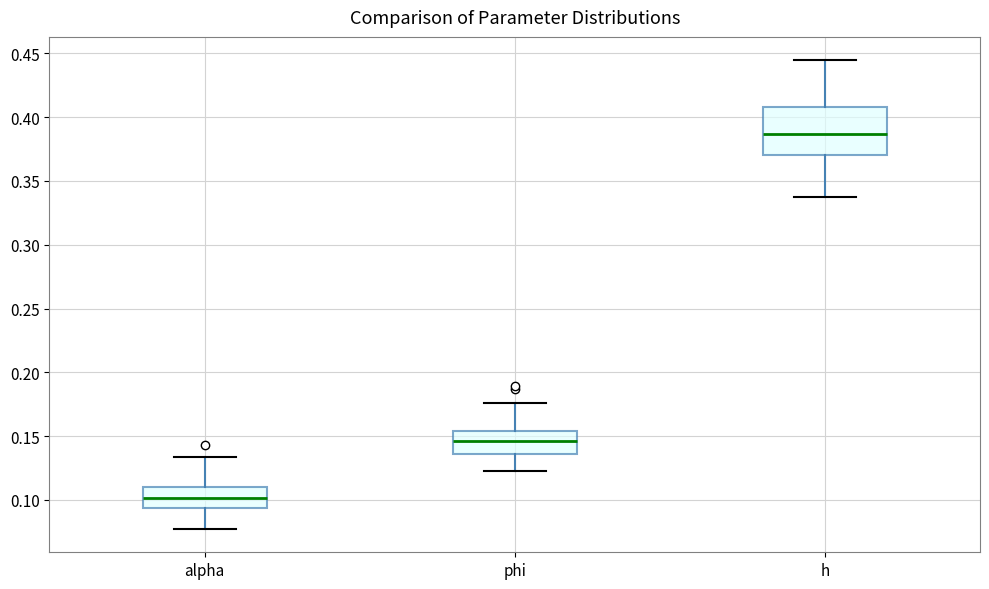

Which box is the tallest, from its lower edge to its upper edge?

h